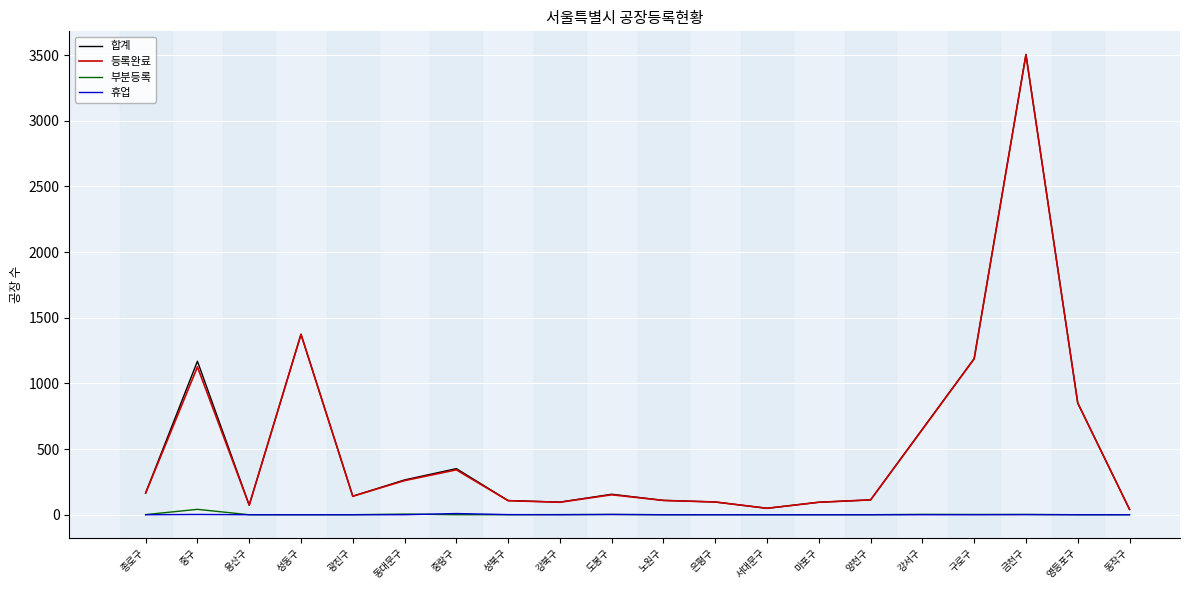

Which series changed the most between 노원구 and 구로구?

합계